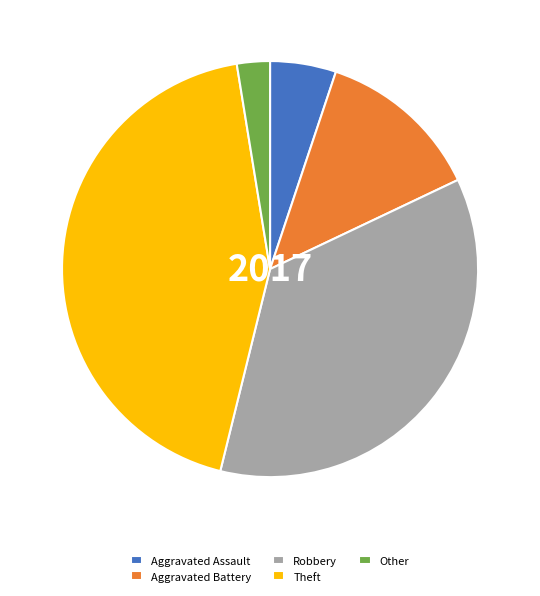

What is the ratio of the value at Other to the value at Aggravated Assault?

0.5